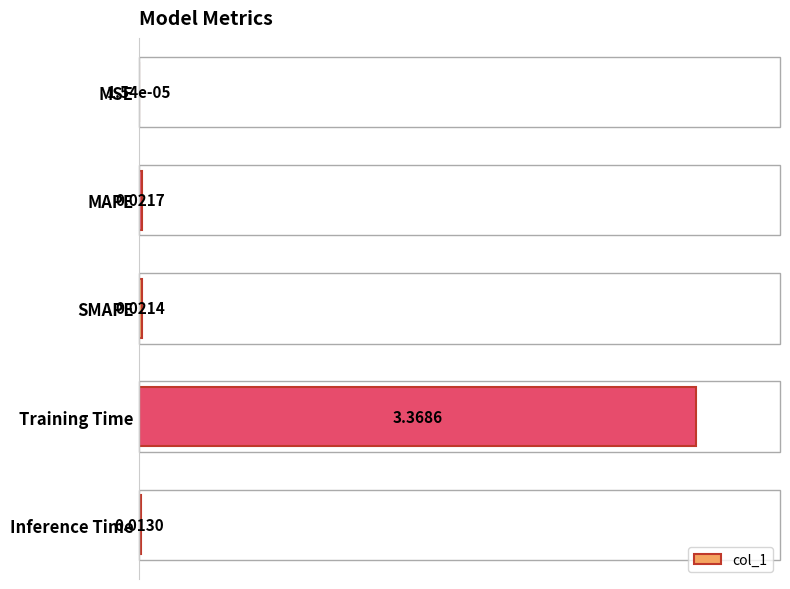

Where is the data nearest to the value 0?

MSE